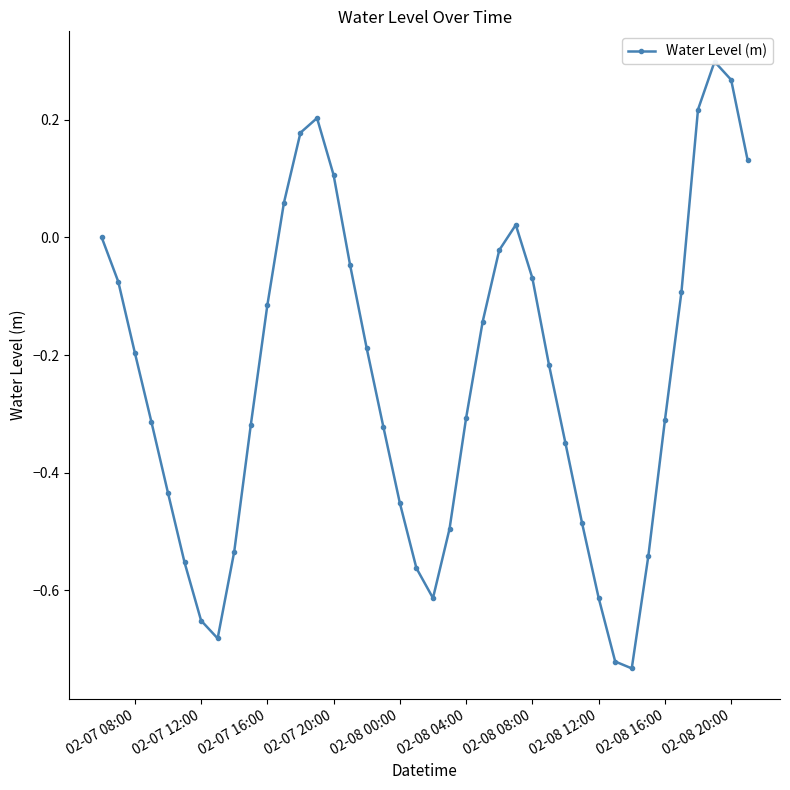

How many lines are shown in the chart?

1